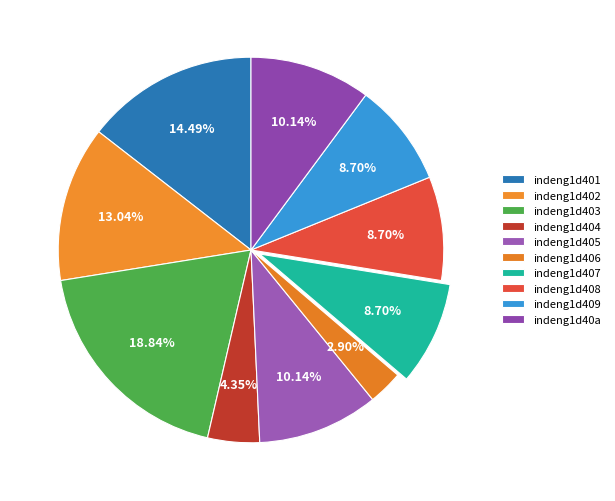

To the nearest percent, what portion does indeng1d408 represent?

9%